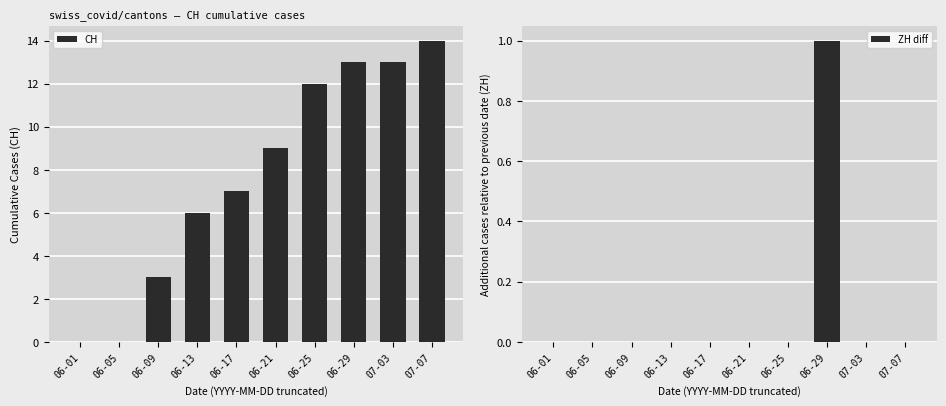

What is the label of the 2nd bar from the left?

06-05